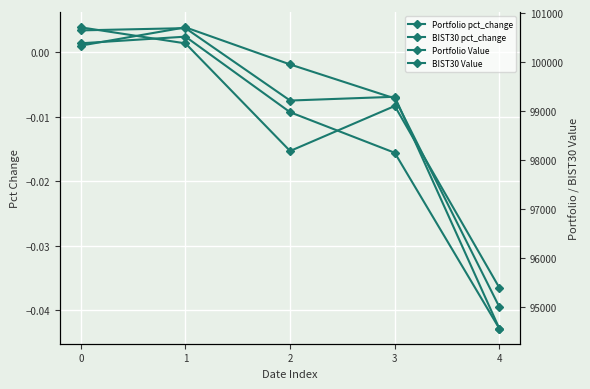

Rank the categories by Portfolio Value value from lowest to highest.

4, 3, 2, 0, 1